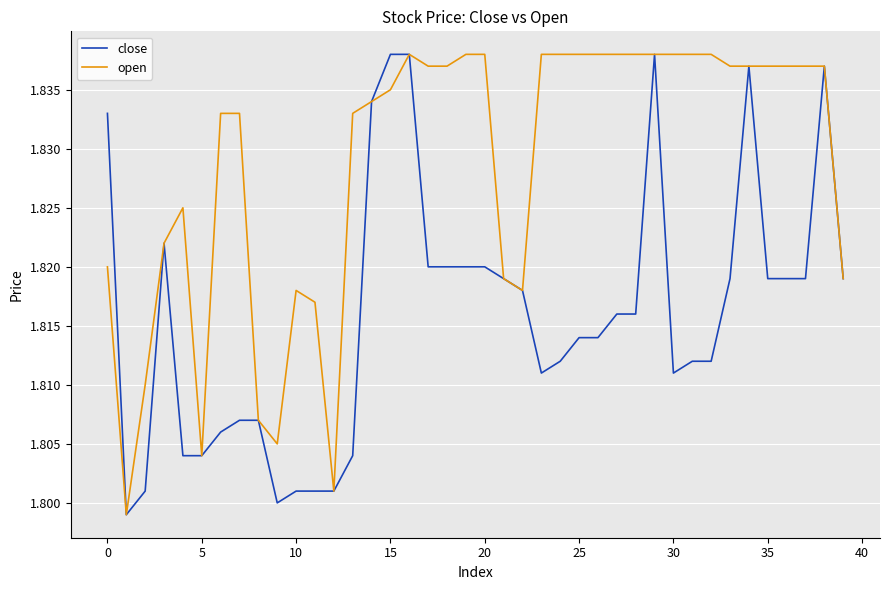

Rank the series by their average value, from lowest to highest.

close, open